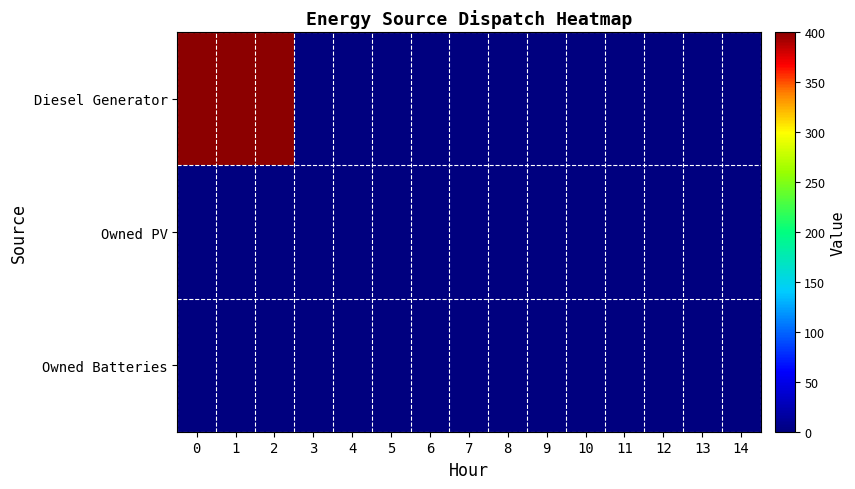

List the series in order of their peak value, highest first.

row_0, row_1, row_2